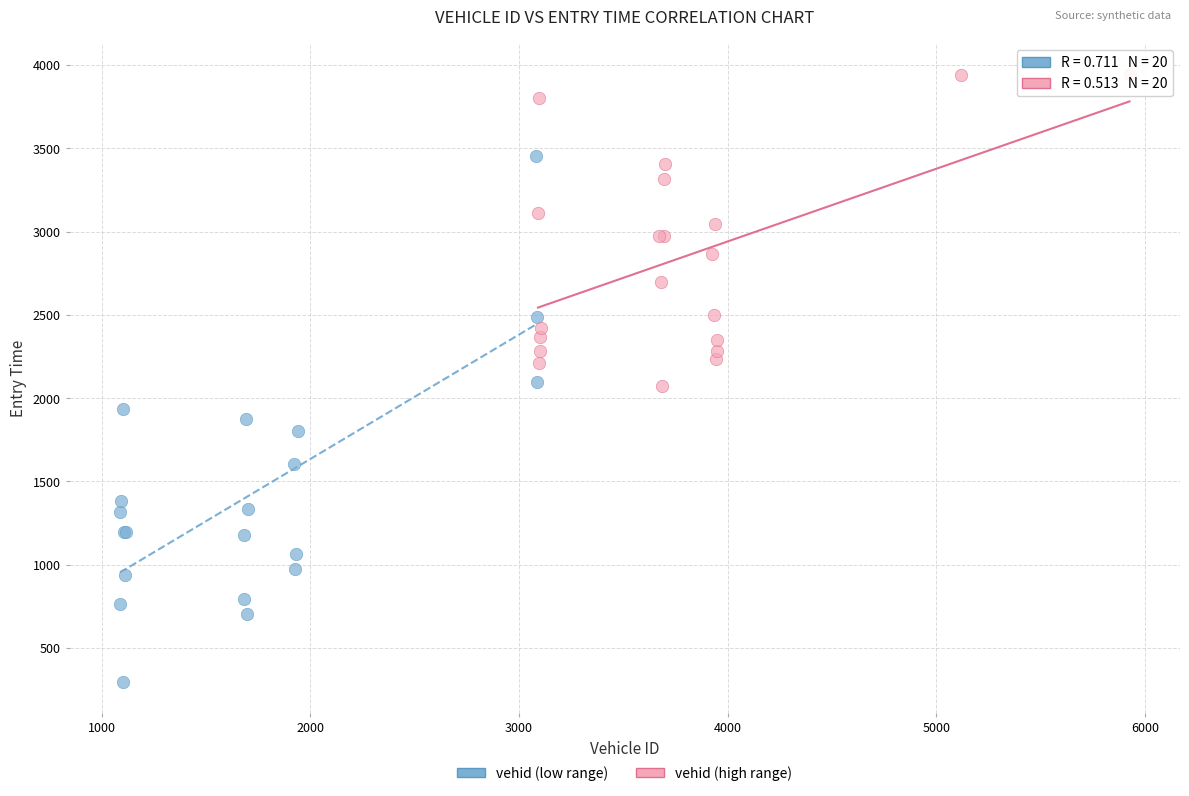

Which series reaches the maximum Y coordinate?

vehid (high range)